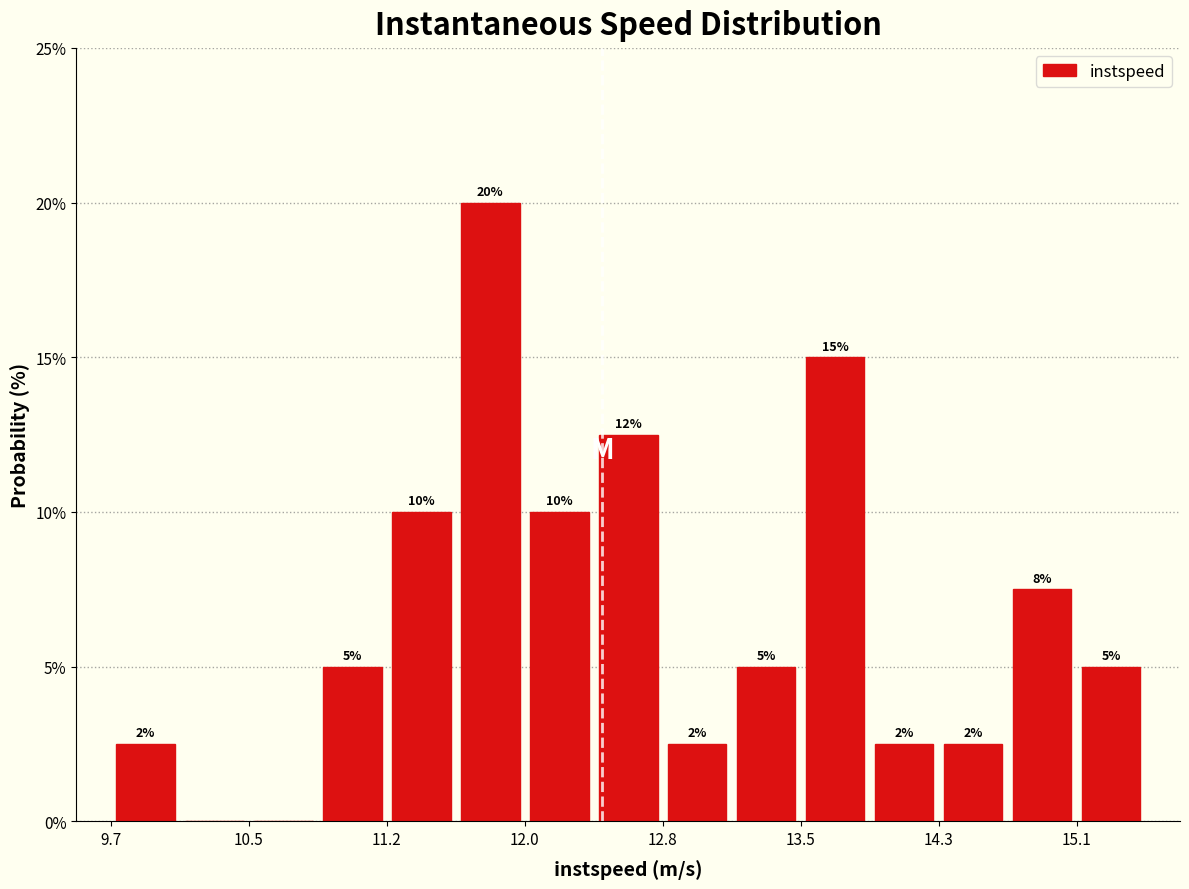

Read against the x-axis, roughly where is the centre of the tallest bar?

11.8